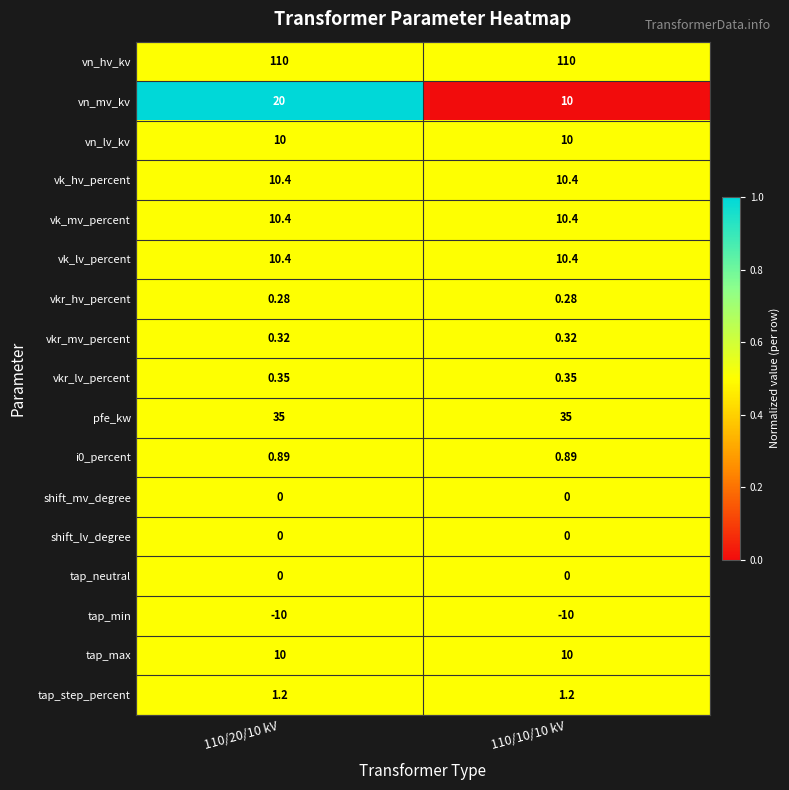

Between 110/20/10 kV and 110/10/10 kV, which series saw the biggest shift?

vn_mv_kv